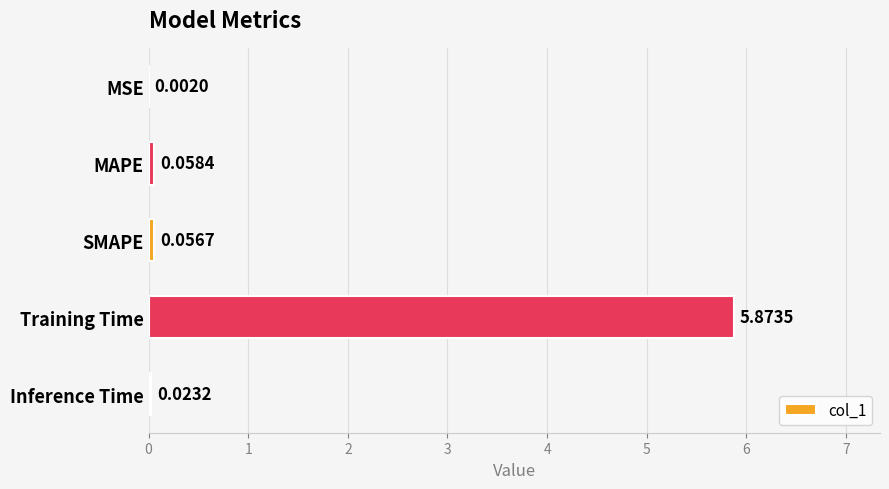

What is the sum of all values?

6.0